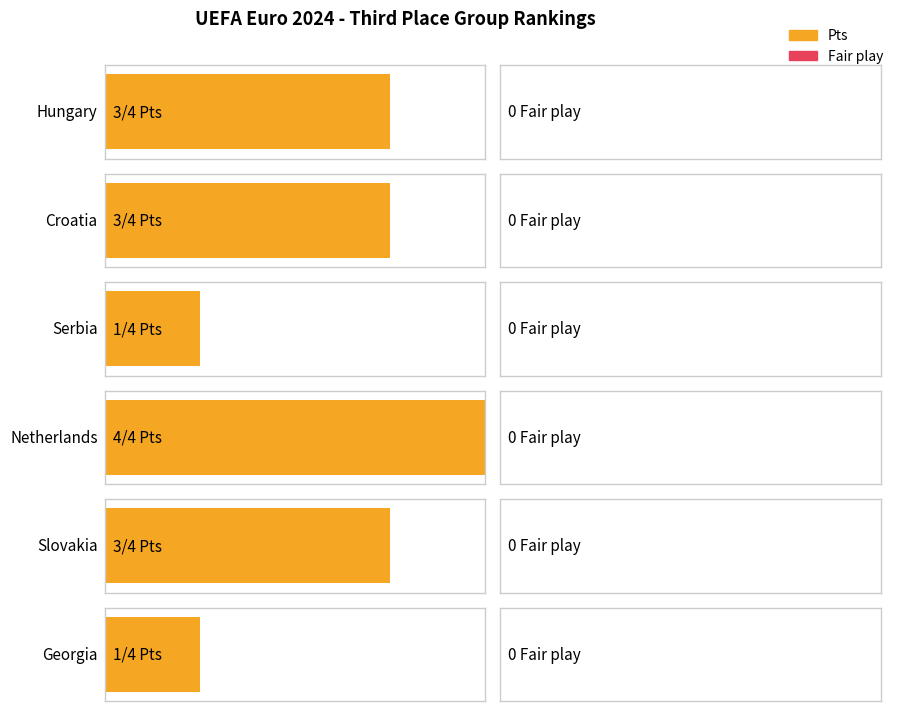

Reading right to left, extract all data points from this chart.

Pts: 1	3	4	1	3	3
Fair play: 0	0	0	0	0	0